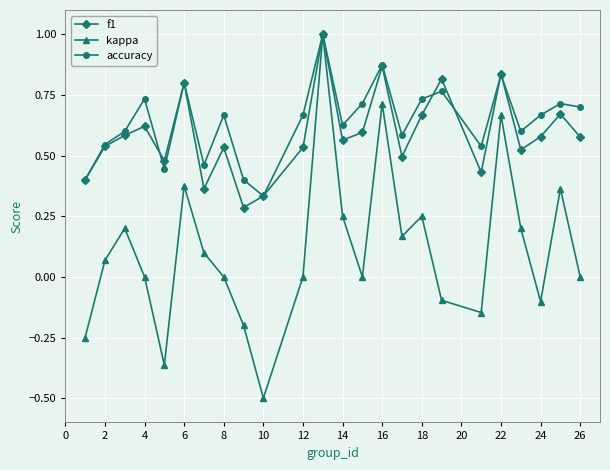

Which series has the largest range (max minus min)?

kappa